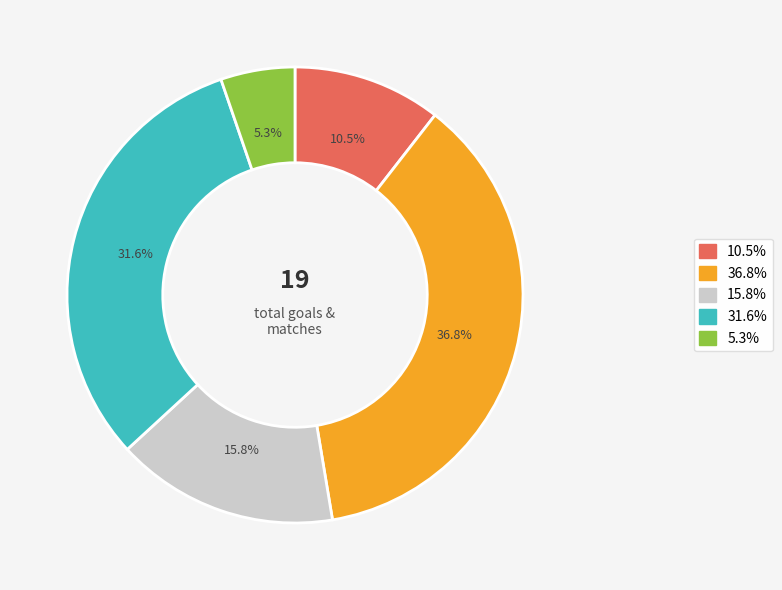

Does any single category account for the majority?

No